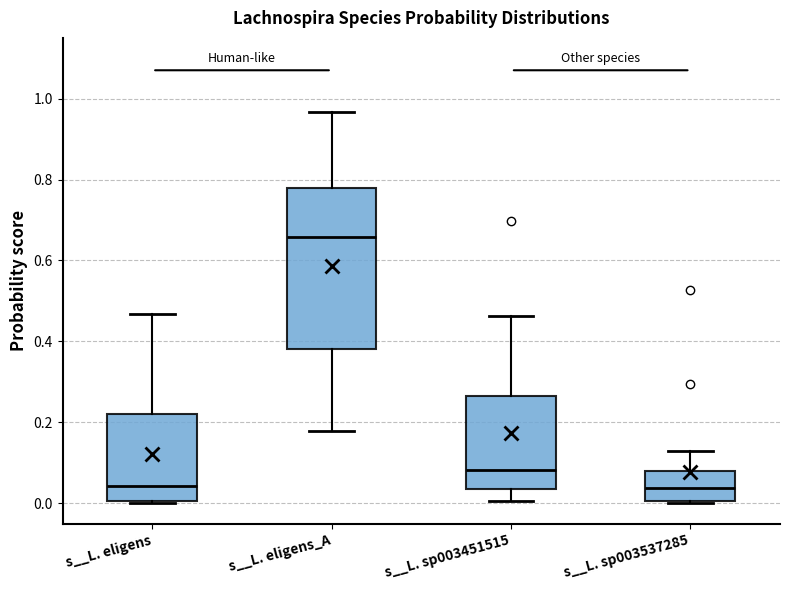

Reading left to right, read every box against the y-axis: the position of its median line, the range the box covers, and the ends of its whiskers. The values are not printed on the chart, so give them approximately, as read against the axis.

s__L. eligens: median 0.04, box 0.00 to 0.22, whiskers 0.00 (just below the box's lower edge) to 0.46
s__L. eligens_A: median 0.66, box 0.38 to 0.78, whiskers 0.18 to 0.96
s__L. sp003451515: median 0.08, box 0.04 to 0.26, whiskers 0.00 to 0.46
s__L. sp003537285: median 0.04, box 0.00 to 0.08, whiskers 0.00 to 0.12